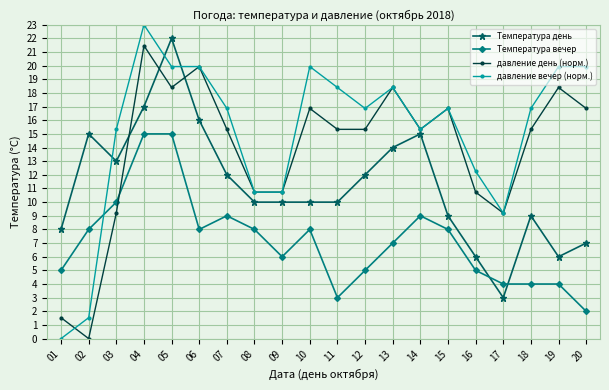

What is the difference between the highest and lowest values at 05?

7.0